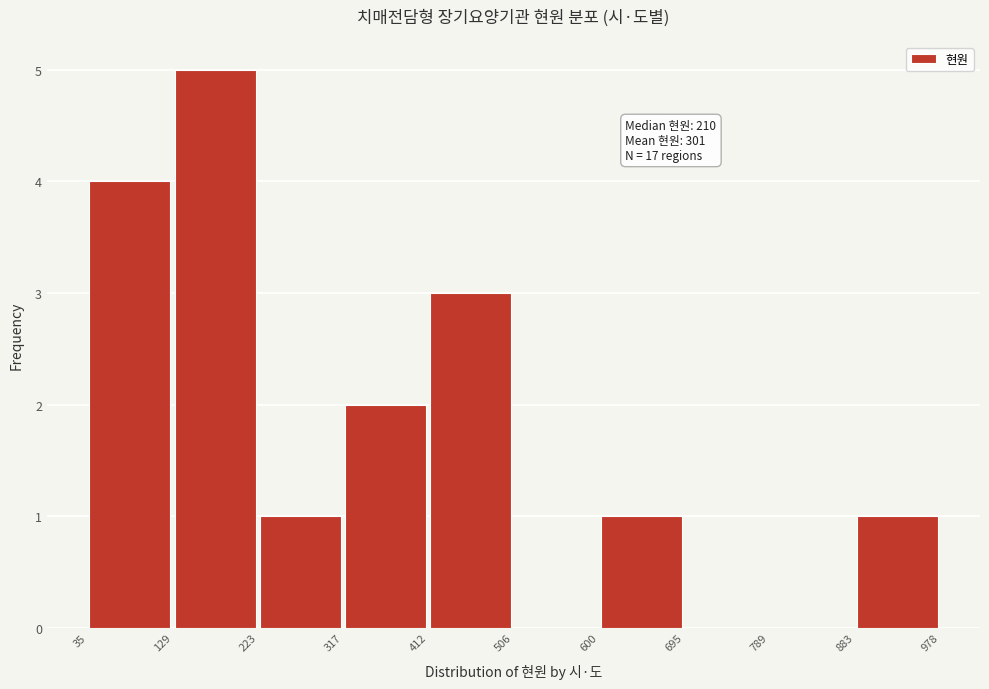

Over which range of the x-axis is the bar tallest?

129 to 223